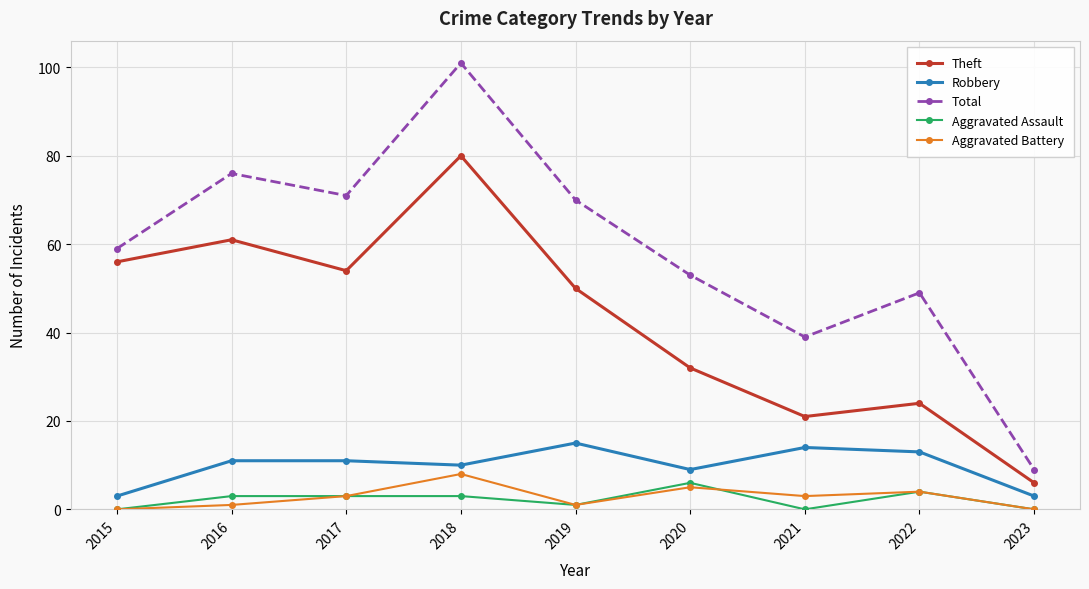

Which series has the largest total across all categories?

Total